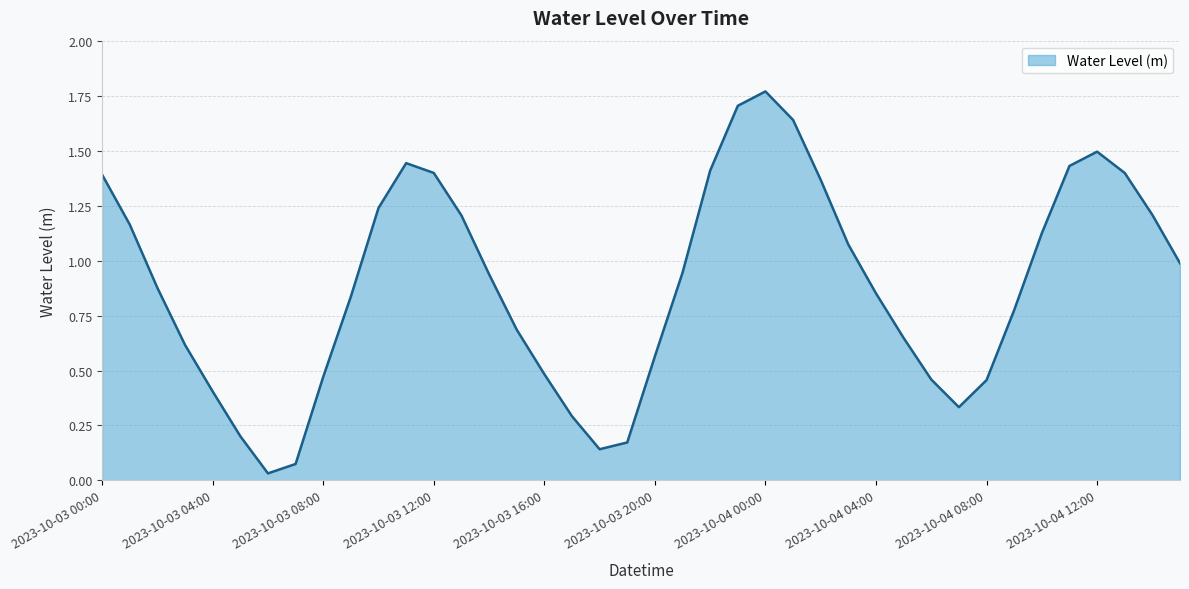

How many lines are shown in the chart?

1